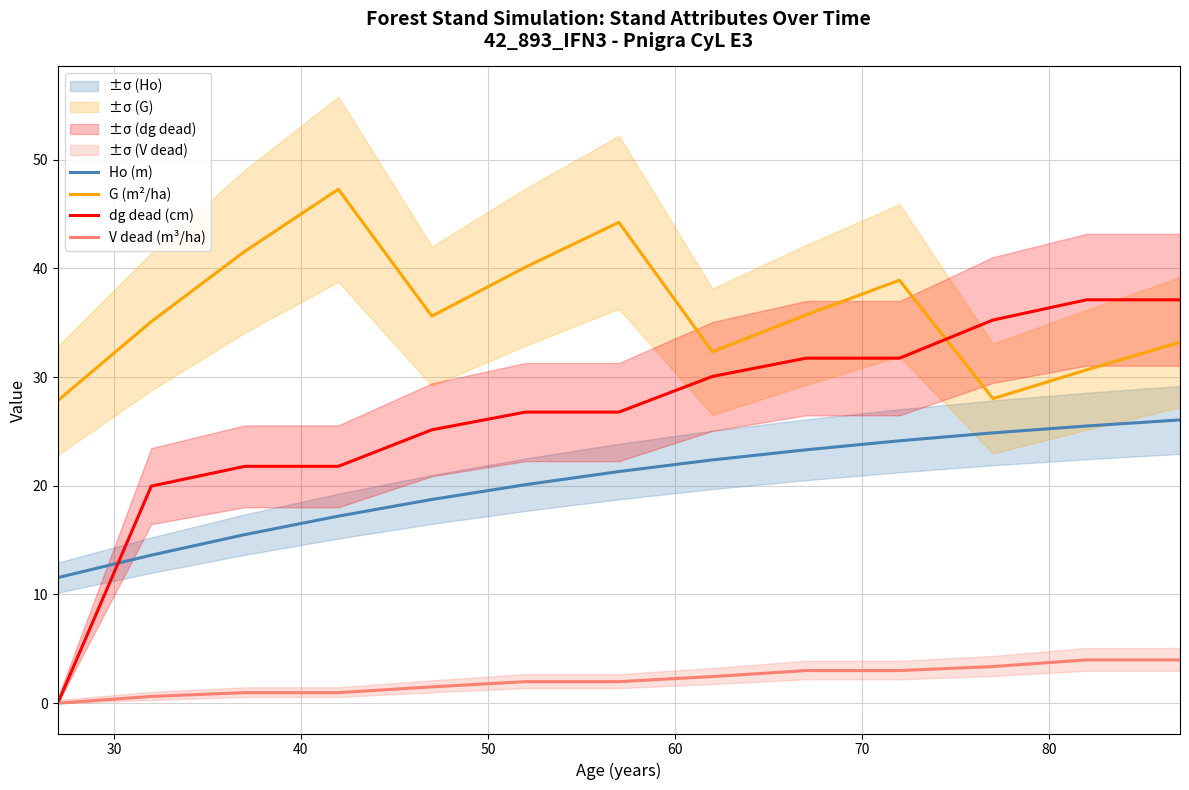

Reading left to right, list all the values displayed in this chart.

Ho (m): 11.6	13.6	15.5	17.2	18.7	20.1	21.3	22.4	23.3	24.1	24.9	25.5	26.1
G (m²/ha): 27.8	35.1	41.6	47.3	35.6	40.1	44.2	32.3	35.7	38.9	28.0	30.7	33.2
dg dead (cm): 0.0	20.0	21.8	21.8	25.1	26.8	26.8	30.1	31.7	31.7	35.2	37.1	37.1
V dead (m³/ha): 0.0	0.6	1.0	1.0	1.5	2.0	2.0	2.5	3.0	3.0	3.4	4.0	4.0